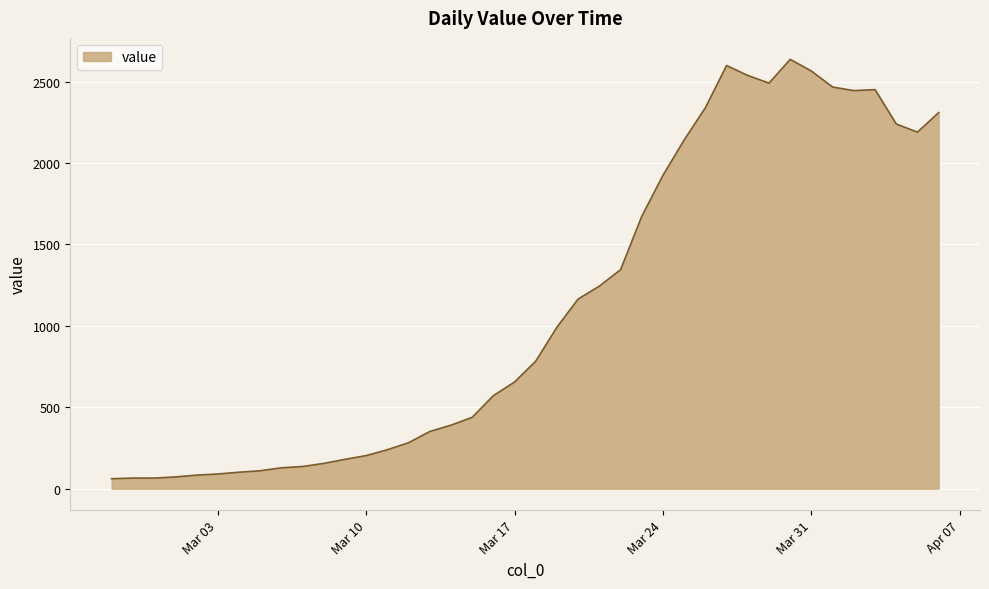

What is the minimum value shown in the chart?

61